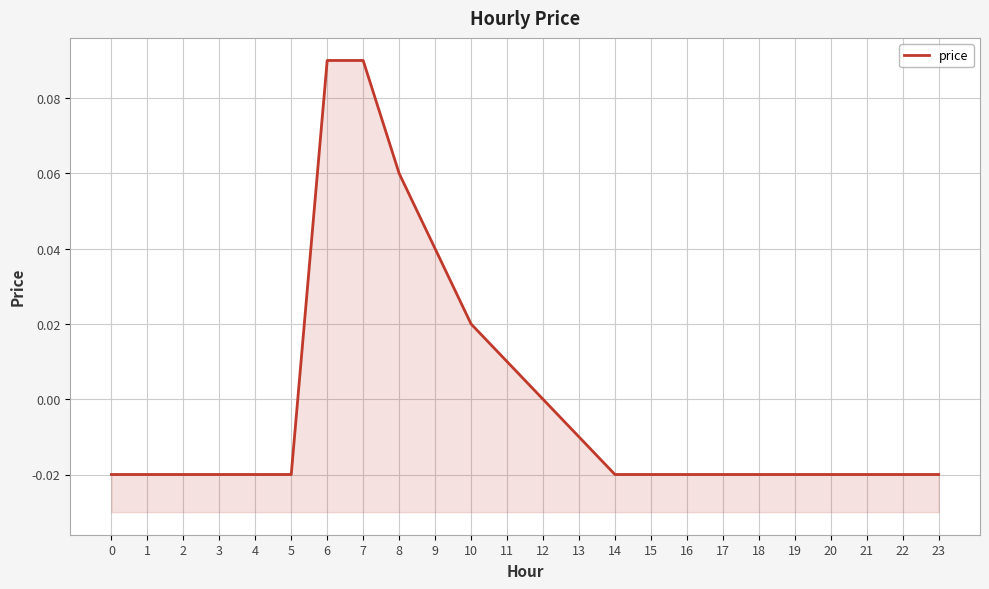

How many lines are shown in the chart?

1